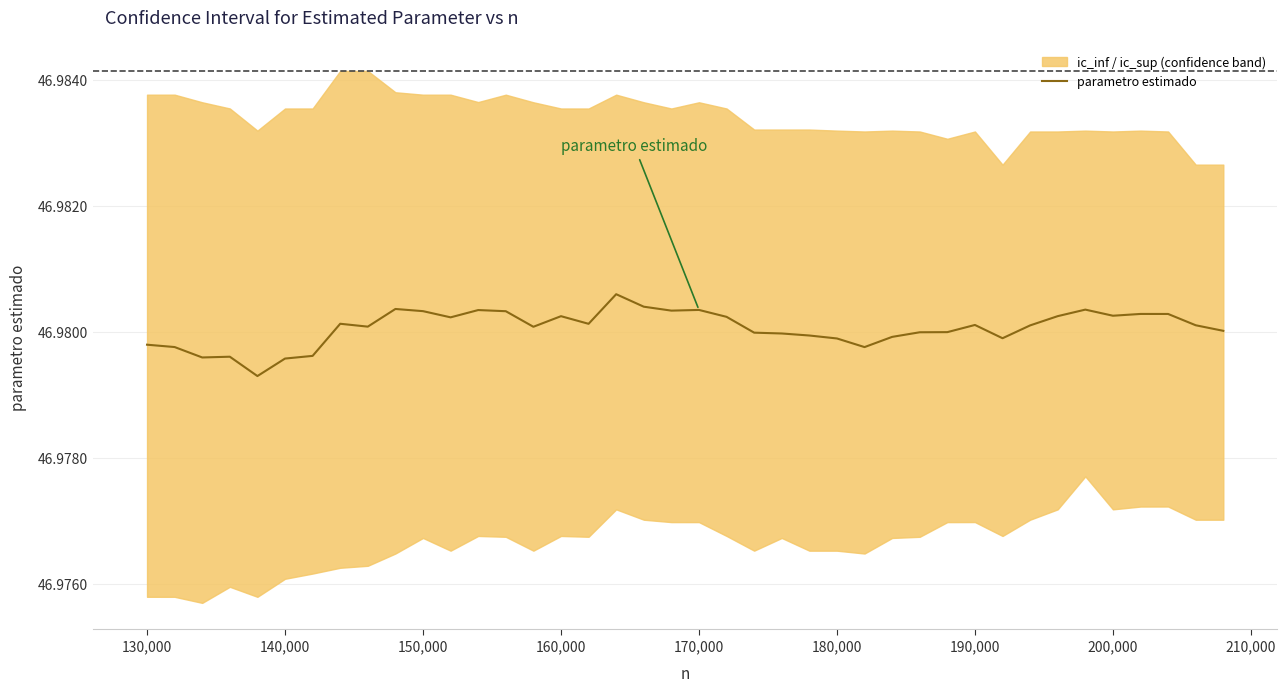

Is it true that the value at 180,000 is 19.3?

False